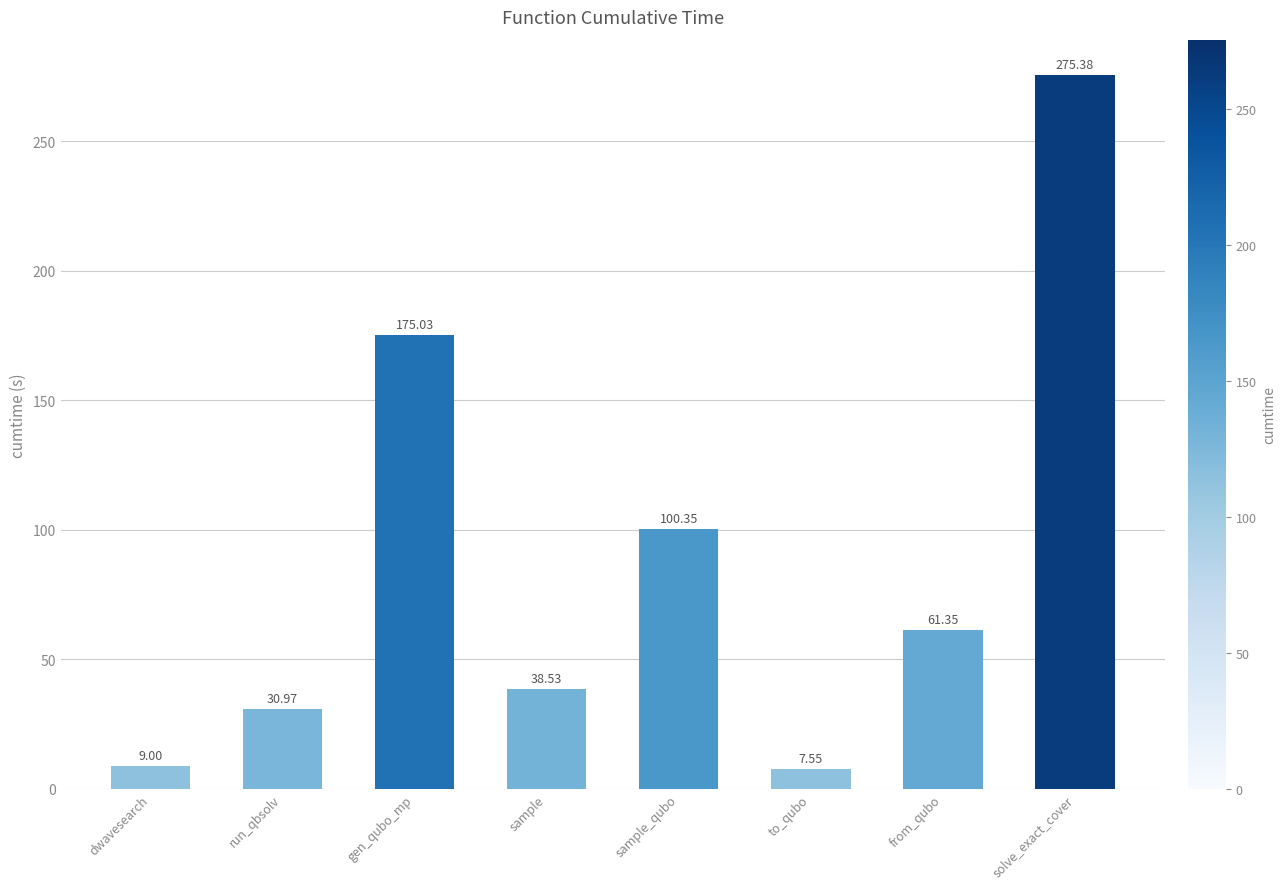

Is it true that the value at dwavesearch is 9.0?

True